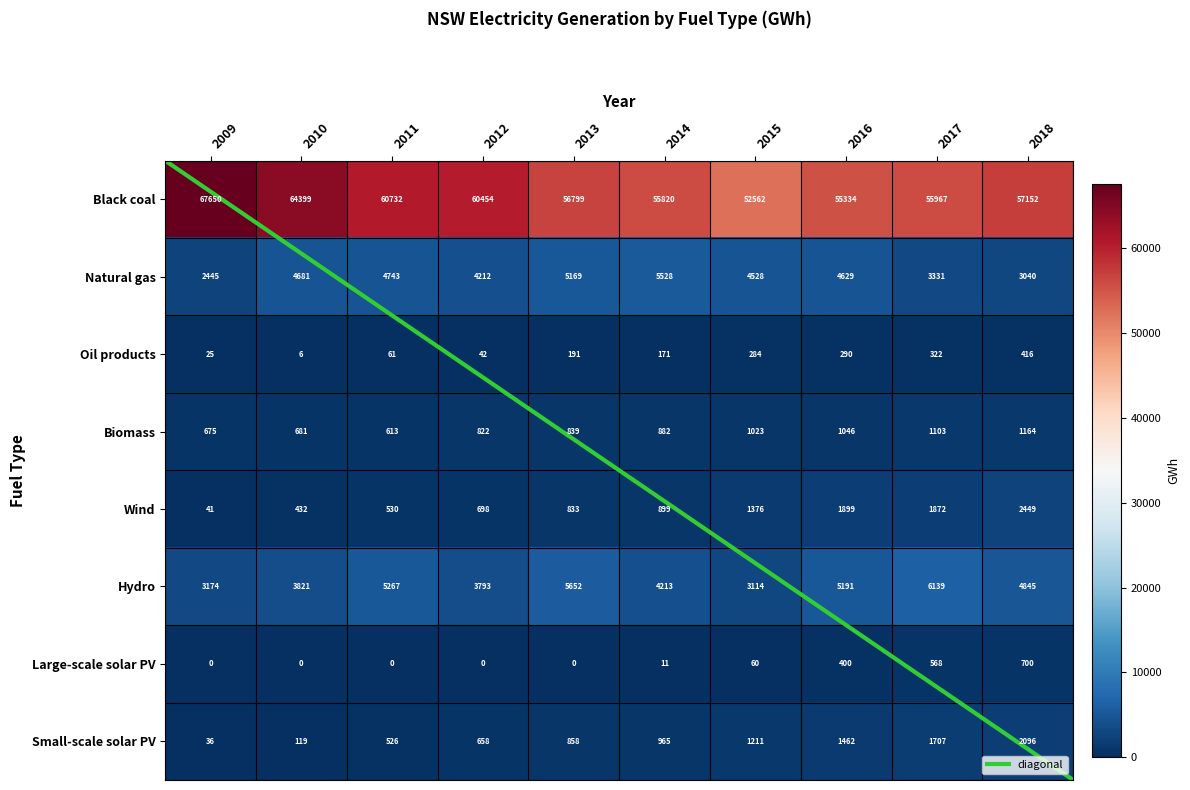

How many data points in Small-scale solar PV are above 964?

5